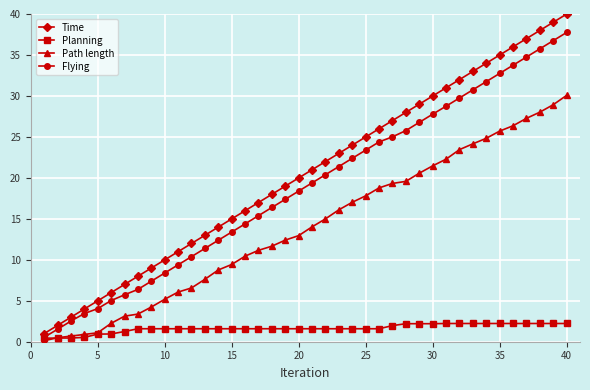

True or false: Time and Planning intersect in this chart.

False